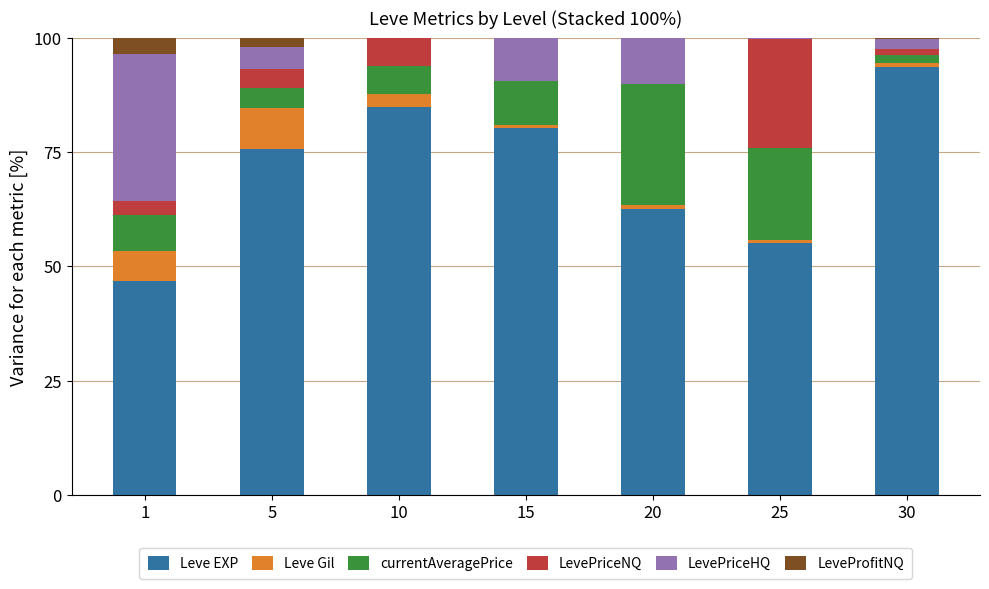

What is the total value across all series at 10?

100.0